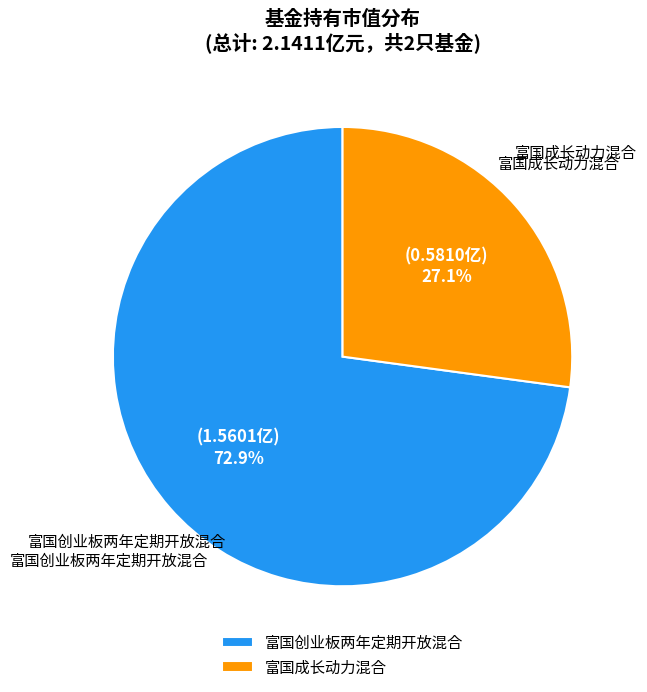

What is the smallest slice in the pie chart?

富国成长动力混合